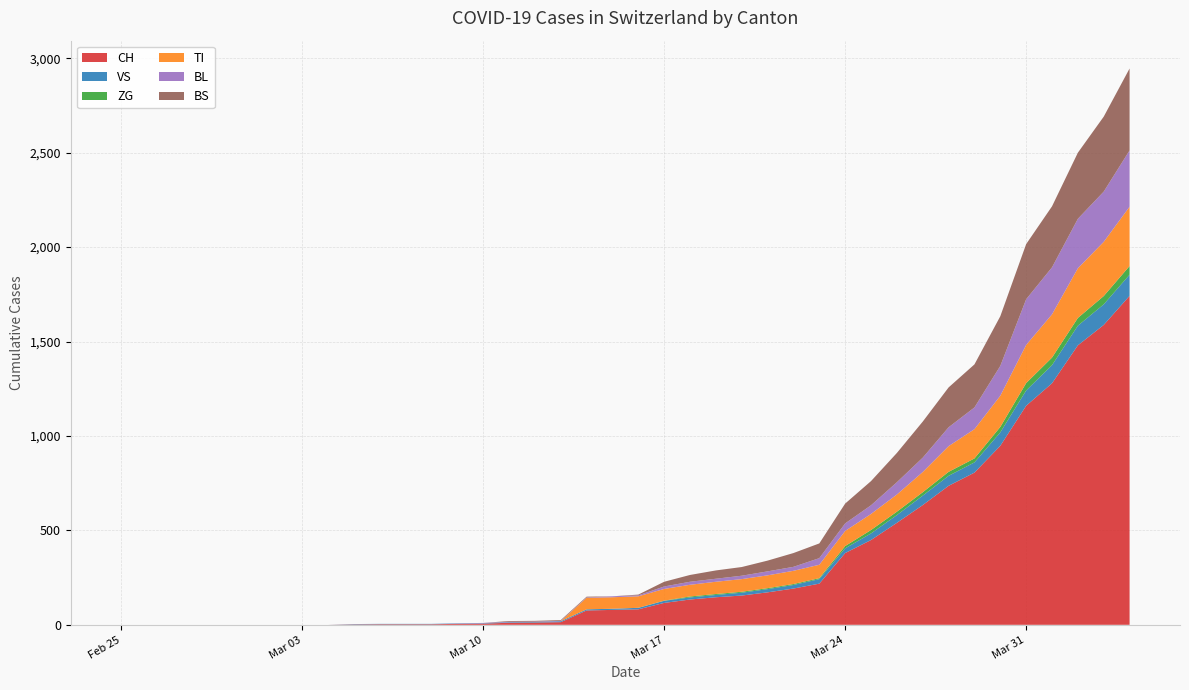

Reading left to right, transcribe all the data shown in this chart.

CH: 2020-02-25=0	2020-02-26=0	2020-02-27=0	2020-02-28=0	2020-02-29=0	2020-03-01=0	2020-03-02=0	2020-03-03=0	2020-03-04=0	2020-03-05=2	2020-03-06=3	2020-03-07=3	2020-03-08=3	2020-03-09=5	2020-03-10=6	2020-03-11=11	2020-03-12=12	2020-03-13=14	2020-03-14=76	2020-03-15=79	2020-03-16=82	2020-03-17=116	2020-03-18=134	2020-03-19=146	2020-03-20=155	2020-03-21=172	2020-03-22=192	2020-03-23=218	2020-03-24=380	2020-03-25=449	2020-03-26=540	2020-03-27=634	2020-03-28=736	2020-03-29=806	2020-03-30=948	2020-03-31=1160	2020-04-01=1279	2020-04-02=1480	2020-04-03=1588	2020-04-04=1742
VS: 2020-02-25=0	2020-02-26=0	2020-02-27=0	2020-02-28=0	2020-02-29=0	2020-03-01=0	2020-03-02=0	2020-03-03=0	2020-03-04=0	2020-03-05=2	2020-03-06=2	2020-03-07=2	2020-03-08=2	2020-03-09=2	2020-03-10=2	2020-03-11=3	2020-03-12=3	2020-03-13=5	2020-03-14=6	2020-03-15=6	2020-03-16=8	2020-03-17=11	2020-03-18=11	2020-03-19=12	2020-03-20=15	2020-03-21=17	2020-03-22=19	2020-03-23=24	2020-03-24=25	2020-03-25=35	2020-03-26=41	2020-03-27=50	2020-03-28=53	2020-03-29=54	2020-03-30=71	2020-03-31=81	2020-04-01=96	2020-04-02=104	2020-04-03=109	2020-04-04=112
ZG: 2020-02-25=0	2020-02-26=0	2020-02-27=0	2020-02-28=0	2020-02-29=0	2020-03-01=0	2020-03-02=0	2020-03-03=0	2020-03-04=0	2020-03-05=0	2020-03-06=0	2020-03-07=0	2020-03-08=0	2020-03-09=0	2020-03-10=0	2020-03-11=0	2020-03-12=0	2020-03-13=0	2020-03-14=0	2020-03-15=0	2020-03-16=0	2020-03-17=1	2020-03-18=5	2020-03-19=5	2020-03-20=5	2020-03-21=5	2020-03-22=5	2020-03-23=5	2020-03-24=12	2020-03-25=18	2020-03-26=18	2020-03-27=18	2020-03-28=21	2020-03-29=21	2020-03-30=29	2020-03-31=39	2020-04-01=40	2020-04-02=41	2020-04-03=44	2020-04-04=46
TI: 2020-02-25=0	2020-02-26=0	2020-02-27=0	2020-02-28=0	2020-02-29=0	2020-03-01=0	2020-03-02=0	2020-03-03=0	2020-03-04=0	2020-03-05=0	2020-03-06=0	2020-03-07=0	2020-03-08=0	2020-03-09=0	2020-03-10=0	2020-03-11=0	2020-03-12=0	2020-03-13=0	2020-03-14=61	2020-03-15=61	2020-03-16=61	2020-03-17=62	2020-03-18=62	2020-03-19=65	2020-03-20=67	2020-03-21=68	2020-03-22=70	2020-03-23=71	2020-03-24=80	2020-03-25=85	2020-03-26=91	2020-03-27=107	2020-03-28=136	2020-03-29=155	2020-03-30=165	2020-03-31=202	2020-04-01=229	2020-04-02=263	2020-04-03=287	2020-04-04=314
BL: 2020-02-25=0	2020-02-26=0	2020-02-27=0	2020-02-28=0	2020-02-29=0	2020-03-01=0	2020-03-02=0	2020-03-03=0	2020-03-04=0	2020-03-05=0	2020-03-06=0	2020-03-07=0	2020-03-08=0	2020-03-09=1	2020-03-10=2	2020-03-11=2	2020-03-12=2	2020-03-13=2	2020-03-14=2	2020-03-15=5	2020-03-16=5	2020-03-17=13	2020-03-18=16	2020-03-19=16	2020-03-20=18	2020-03-21=21	2020-03-22=21	2020-03-23=35	2020-03-24=40	2020-03-25=46	2020-03-26=65	2020-03-27=76	2020-03-28=100	2020-03-29=115	2020-03-30=158	2020-03-31=242	2020-04-01=249	2020-04-02=262	2020-04-03=266	2020-04-04=298
BS: 2020-02-25=0	2020-02-26=0	2020-02-27=0	2020-02-28=0	2020-02-29=0	2020-03-01=0	2020-03-02=0	2020-03-03=0	2020-03-04=0	2020-03-05=0	2020-03-06=0	2020-03-07=0	2020-03-08=0	2020-03-09=0	2020-03-10=0	2020-03-11=4	2020-03-12=4	2020-03-13=4	2020-03-14=4	2020-03-15=0	2020-03-16=4	2020-03-17=25	2020-03-18=36	2020-03-19=44	2020-03-20=46	2020-03-21=57	2020-03-22=73	2020-03-23=78	2020-03-24=105	2020-03-25=128	2020-03-26=155	2020-03-27=191	2020-03-28=211	2020-03-29=228	2020-03-30=263	2020-03-31=292	2020-04-01=323	2020-04-02=350	2020-04-03=397	2020-04-04=434